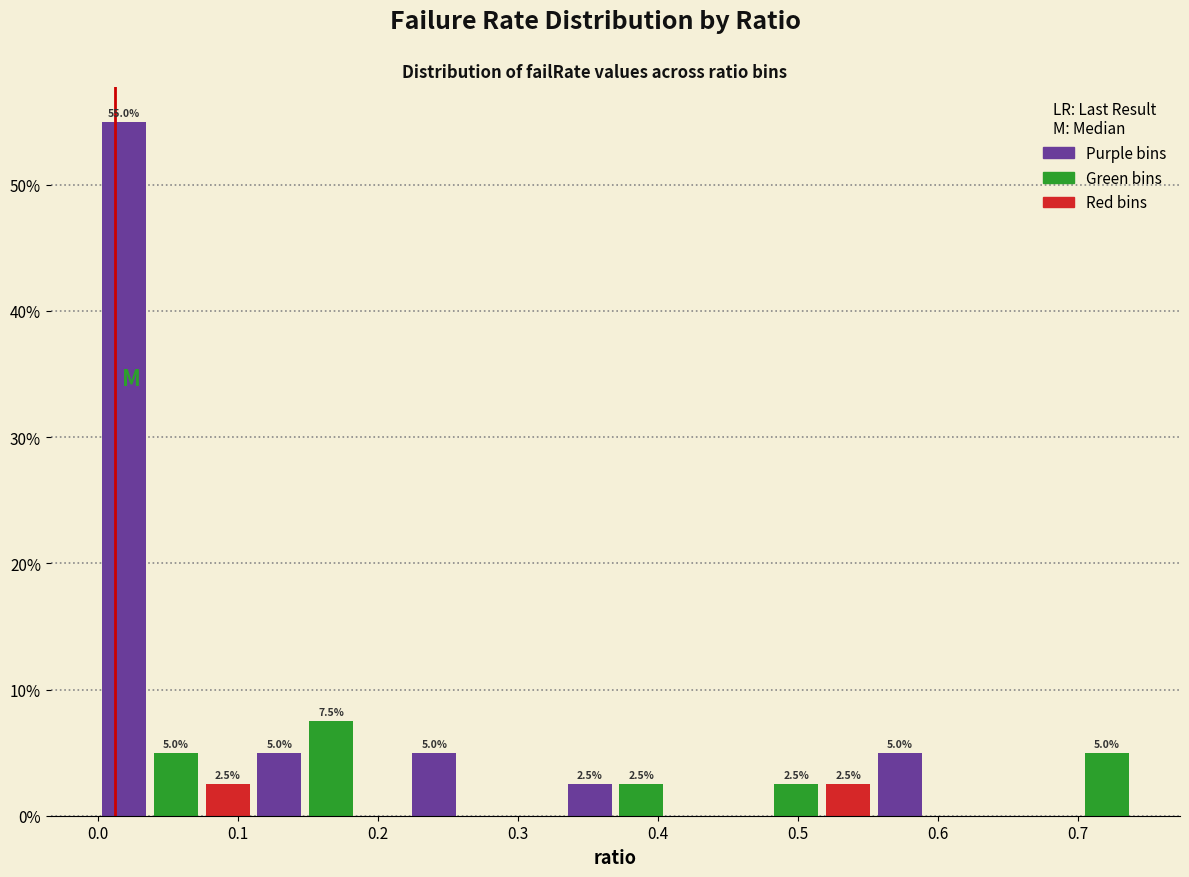

Read against the x-axis, roughly where is the centre of the tallest bar?

0.02